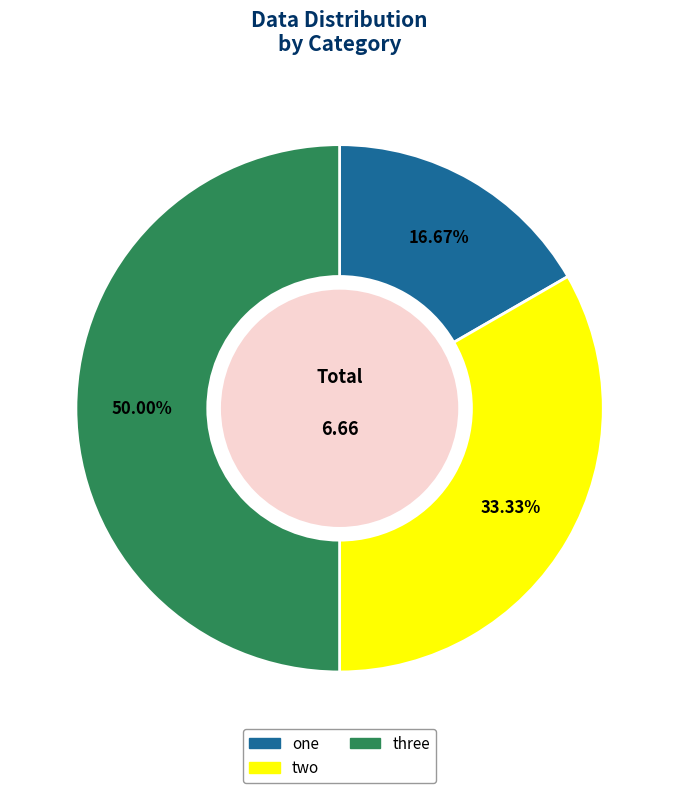

To the nearest percent, what is the difference between the largest and smallest slice percentages?

33%